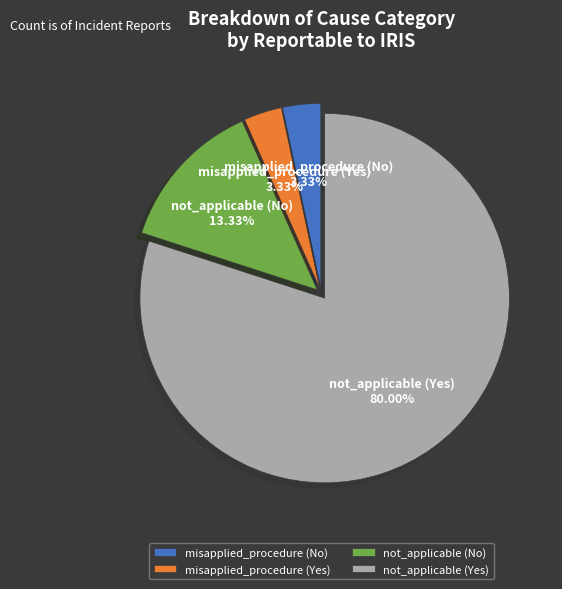

What is the ratio of the value at not_applicable (Yes) to the value at misapplied_procedure (No)?

24.0